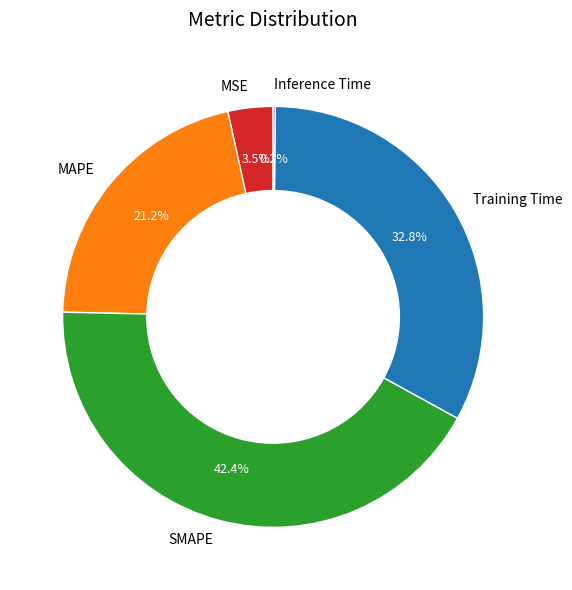

What percentage is NOT represented by SMAPE?

57.6%